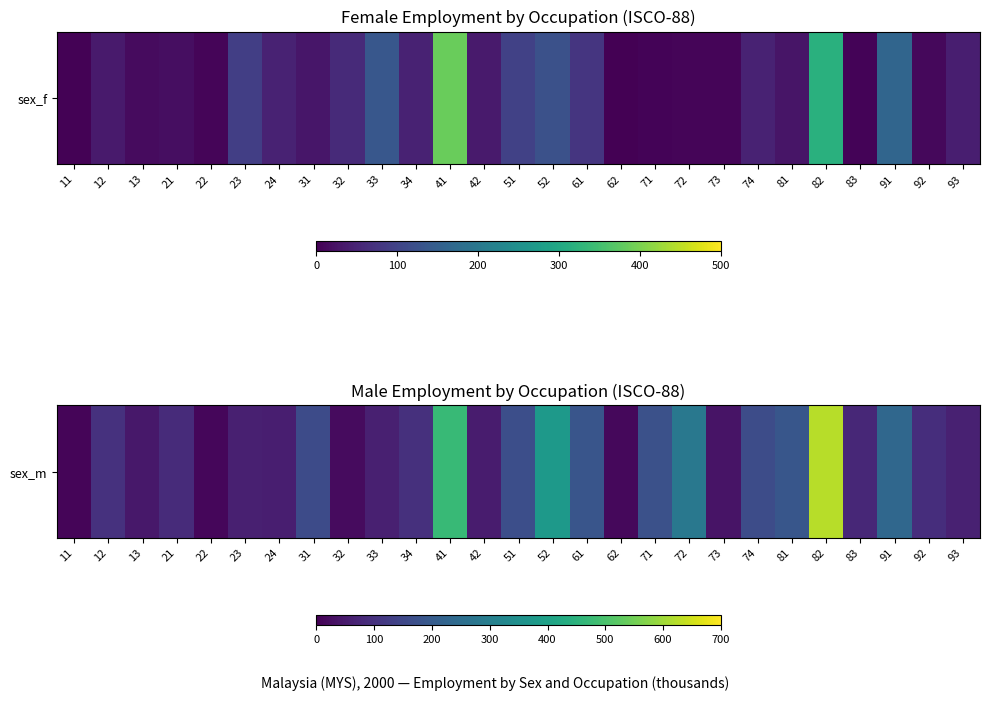

What is the difference between the values at 91 and 52?

141.3